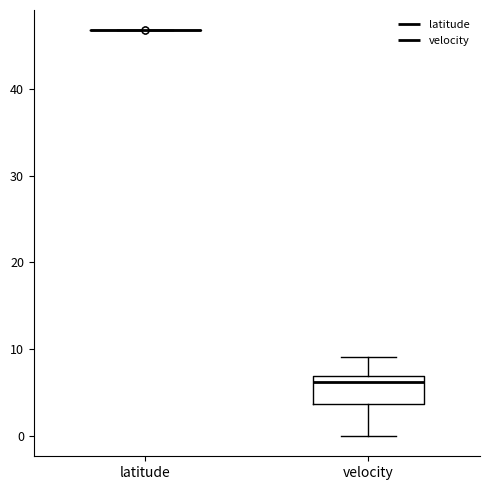

Reading left to right, read every box against the y-axis: the position of its median line, the range the box covers, and the ends of its whiskers. The values are not printed on the chart, so give them approximately, as read against the axis.

latitude: box collapsed to a line at 47, whiskers 47 to 47
velocity: median 6, box 4 to 7, whiskers 0 to 9